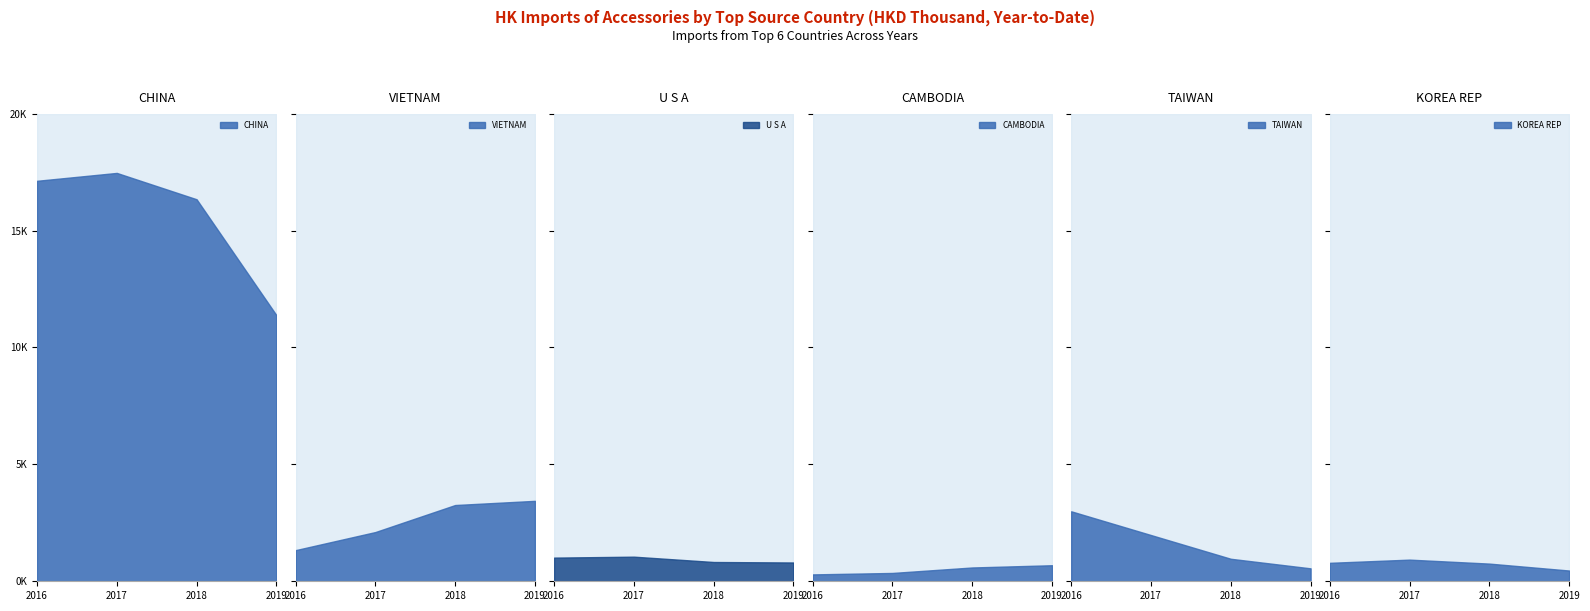

At which label does 2016 (HKD Thousand) first exceed 1330?

CHINA